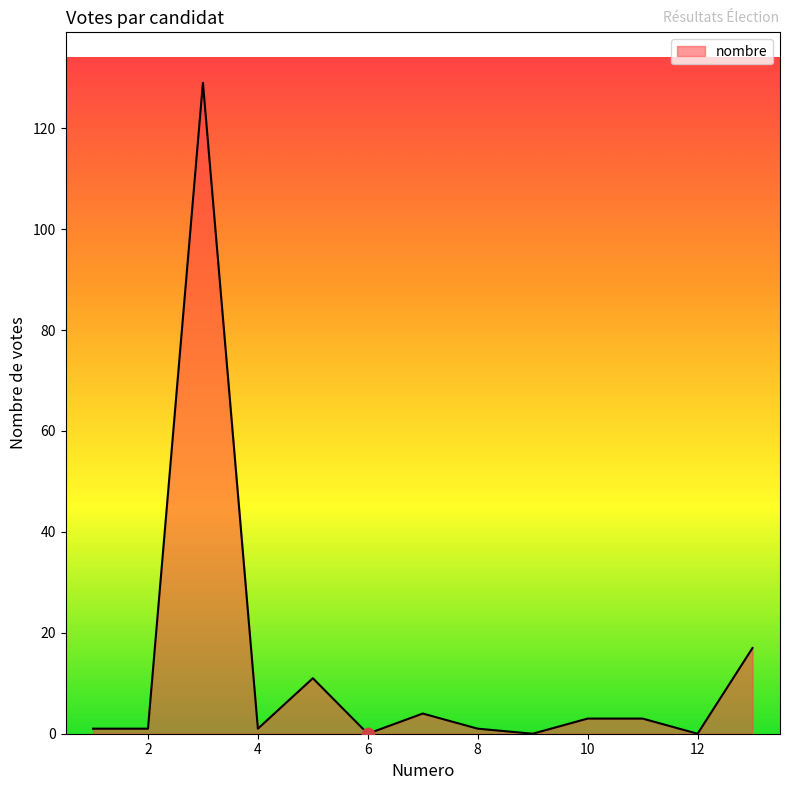

What is the maximum value shown in the chart?

129